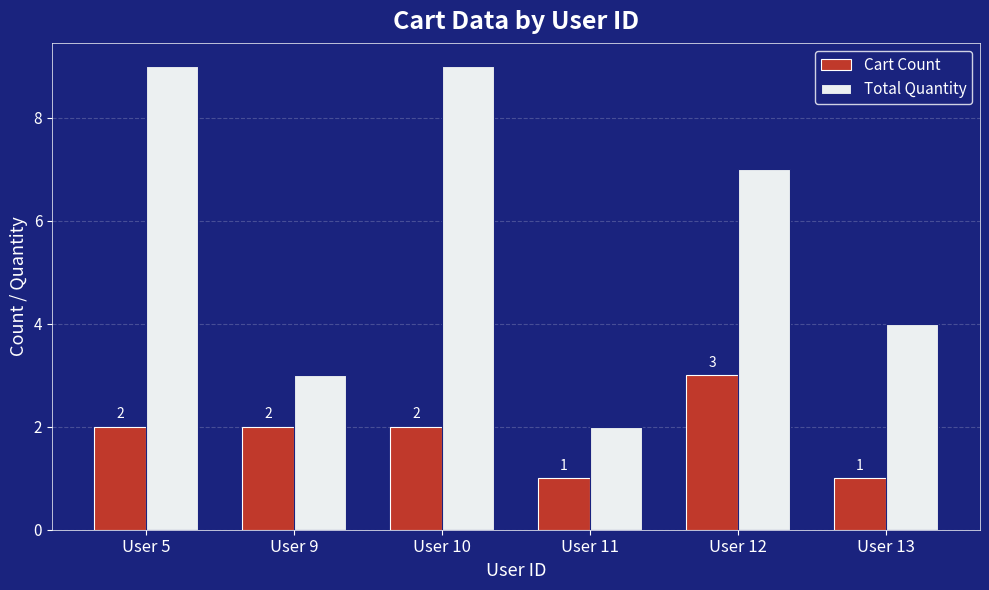

How many bars are there in total?

12